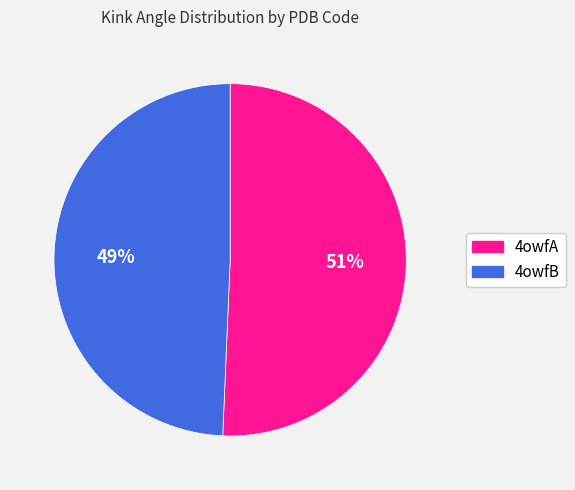

Which category has the biggest portion of the pie?

4owfA